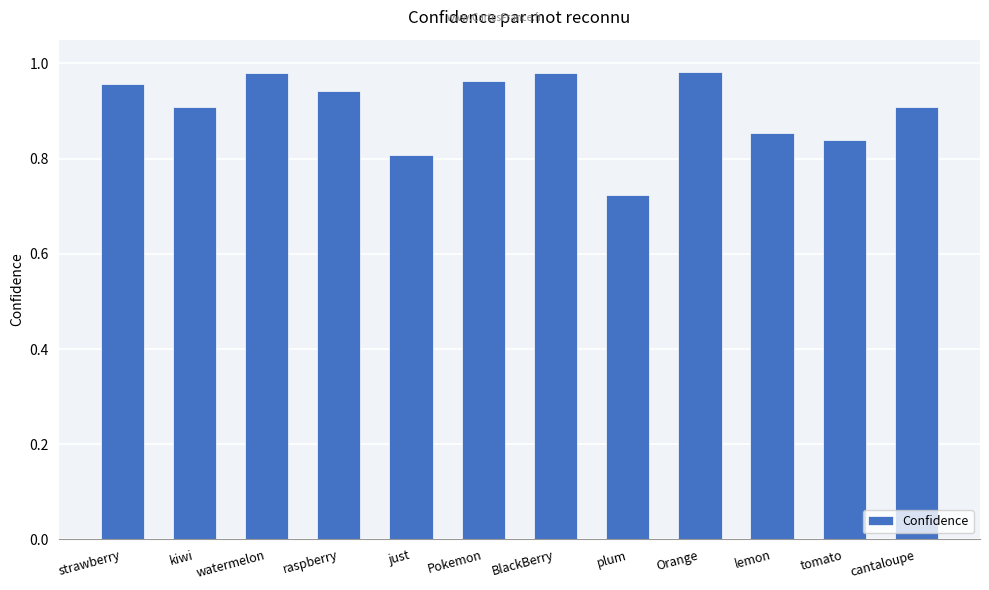

Which category has the lowest value across all series?

plum